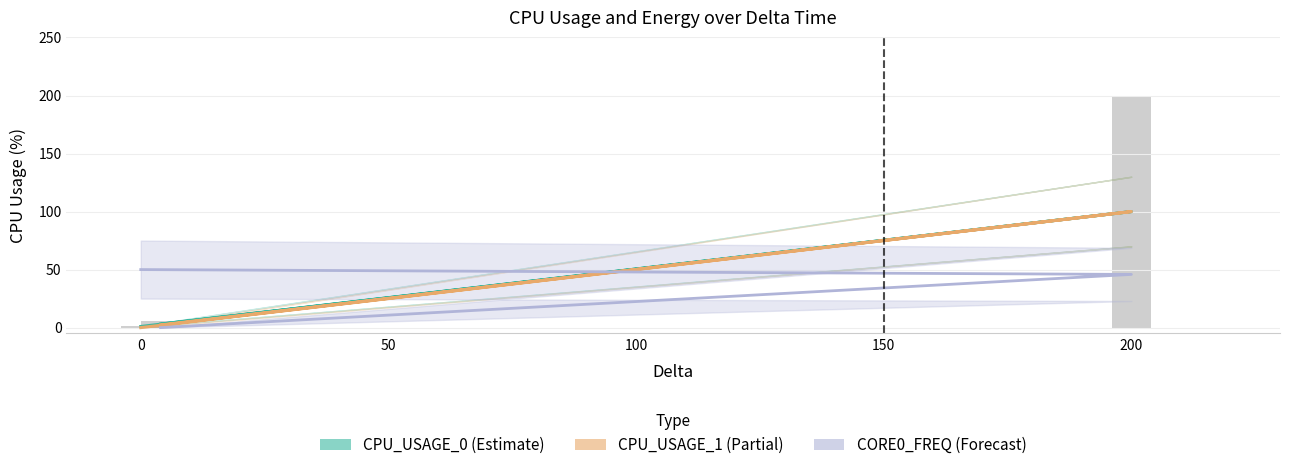

Rank the series by their average value, from lowest to highest.

CORE0_FREQ (scaled), CPU_USAGE_1, CPU_USAGE_0